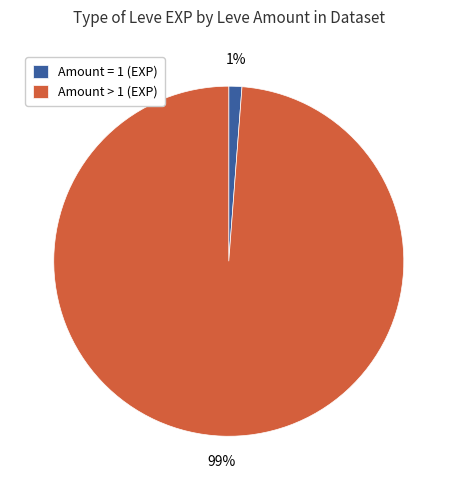

Count the number of slices in the pie.

2